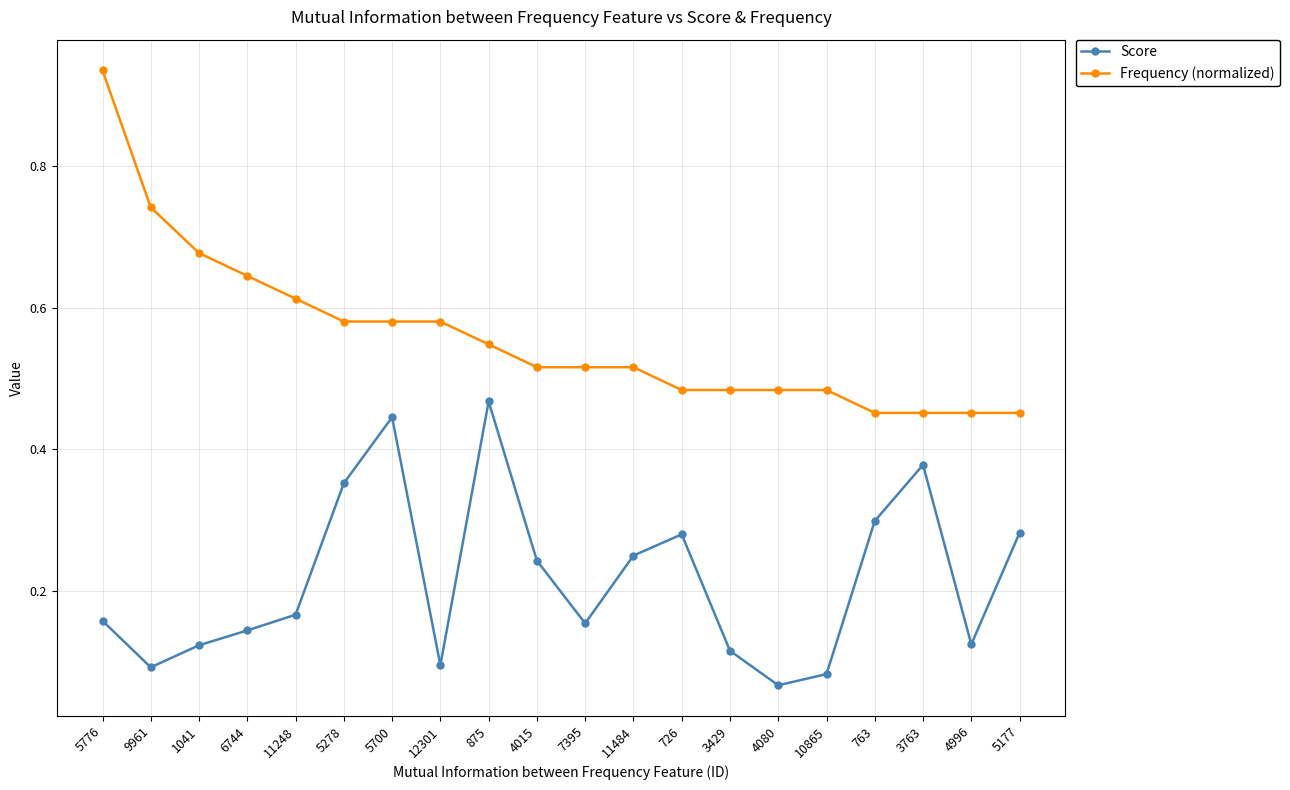

True or false: Frequency (normalized) and Score cross at least once.

False